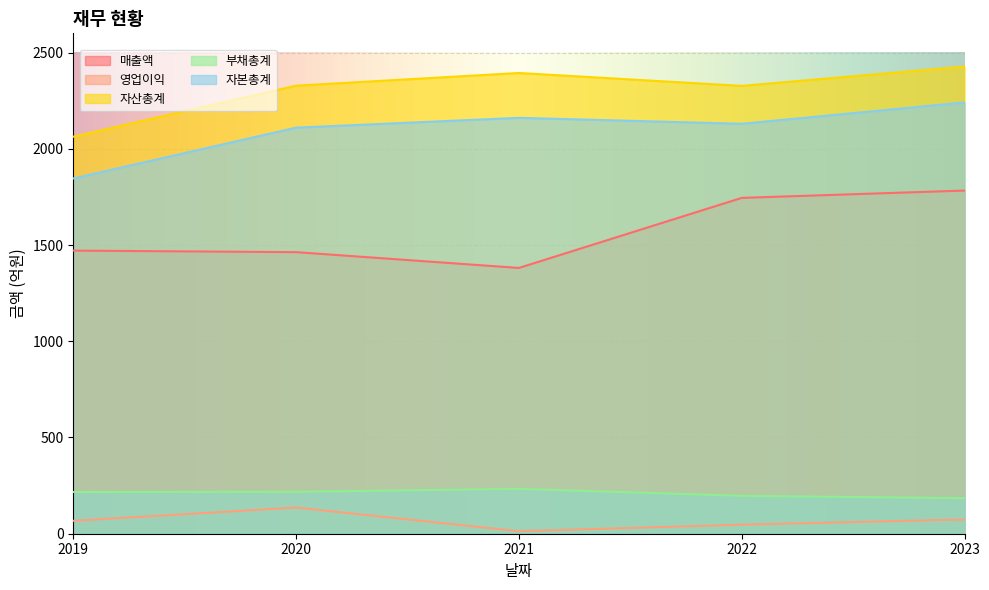

At which category does 영업이익 reach its first local peak?

2020